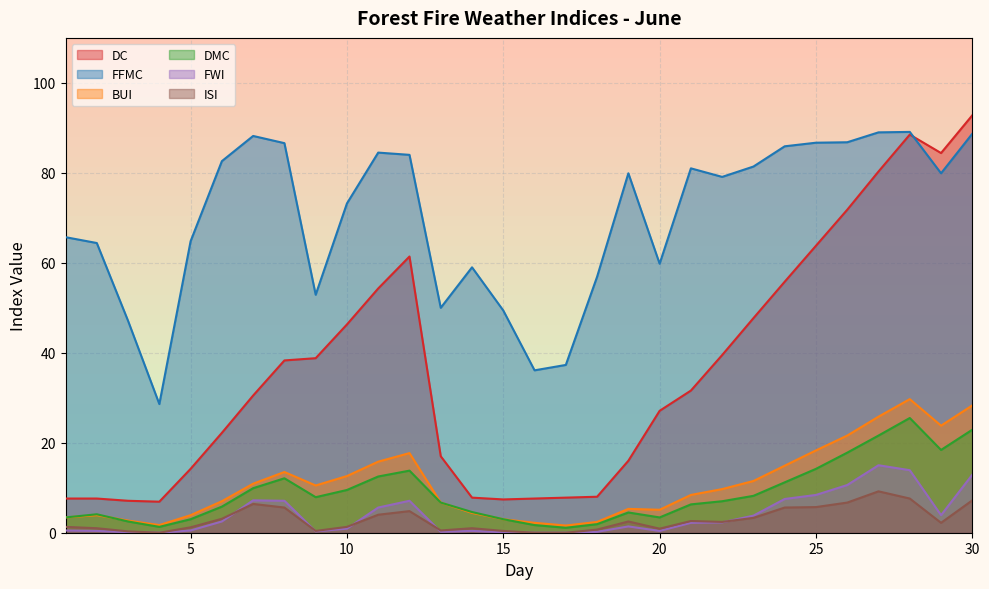

What is the sum of all BUI values?

326.3